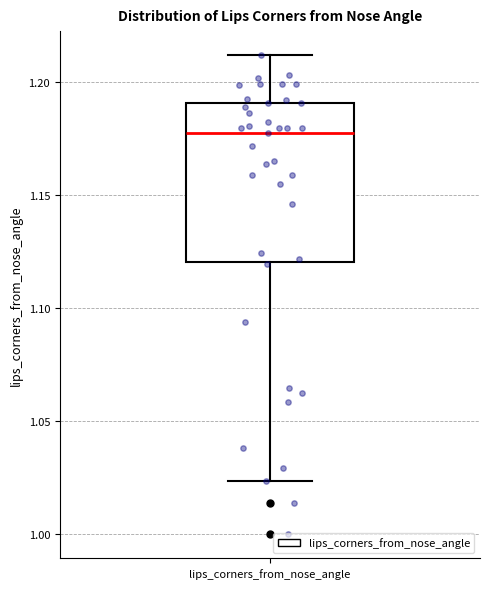

Transcribe this box plot: give where the median line is, the range the box spans, and where the two whiskers end, as read against the y-axis. The values are not printed on the chart, so give them approximately, as read against the axis.

median 1.180, box 1.120 to 1.190, whiskers 1.025 to 1.210